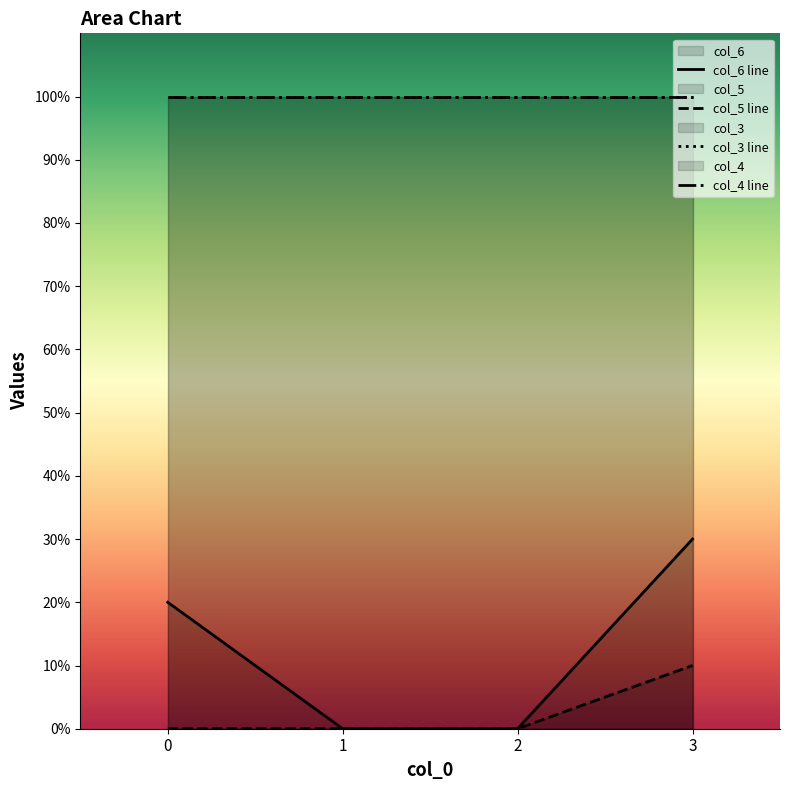

At which category is the sum across all series the highest?

3